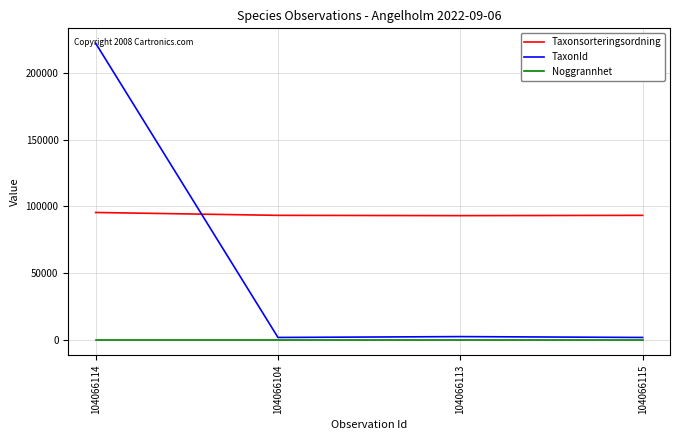

The value of Taxonsorteringsordning at 104066115 is 40882. True or false?

False